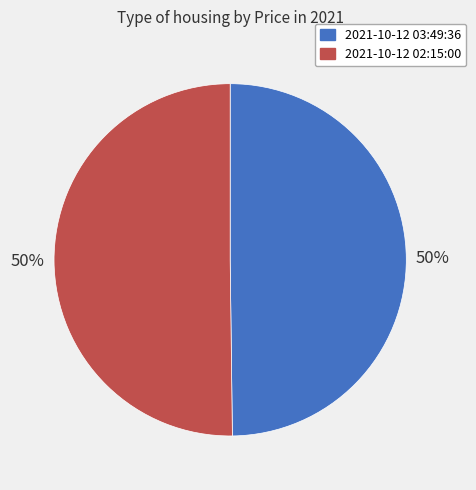

The 2021-10-12 03:49:36 slice represents 36% of the pie. True or false?

False